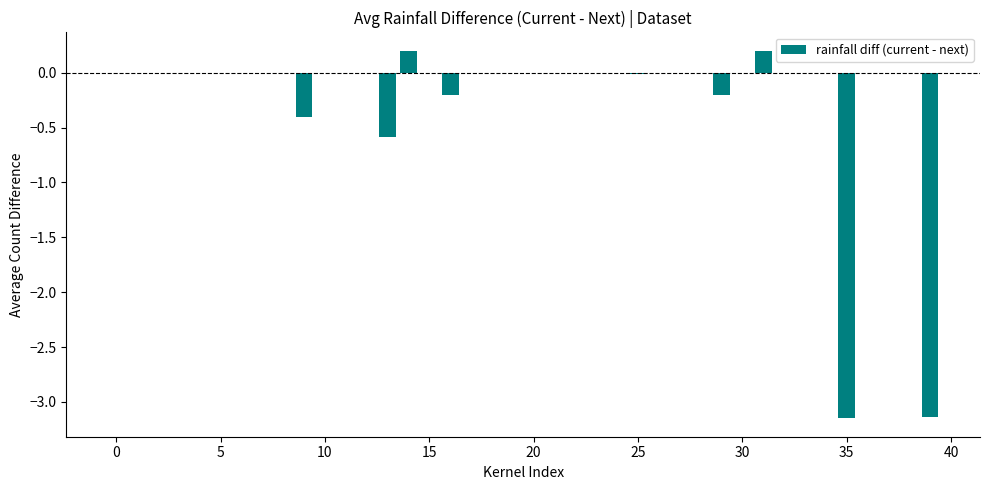

What is the maximum value shown in the chart?

0.2